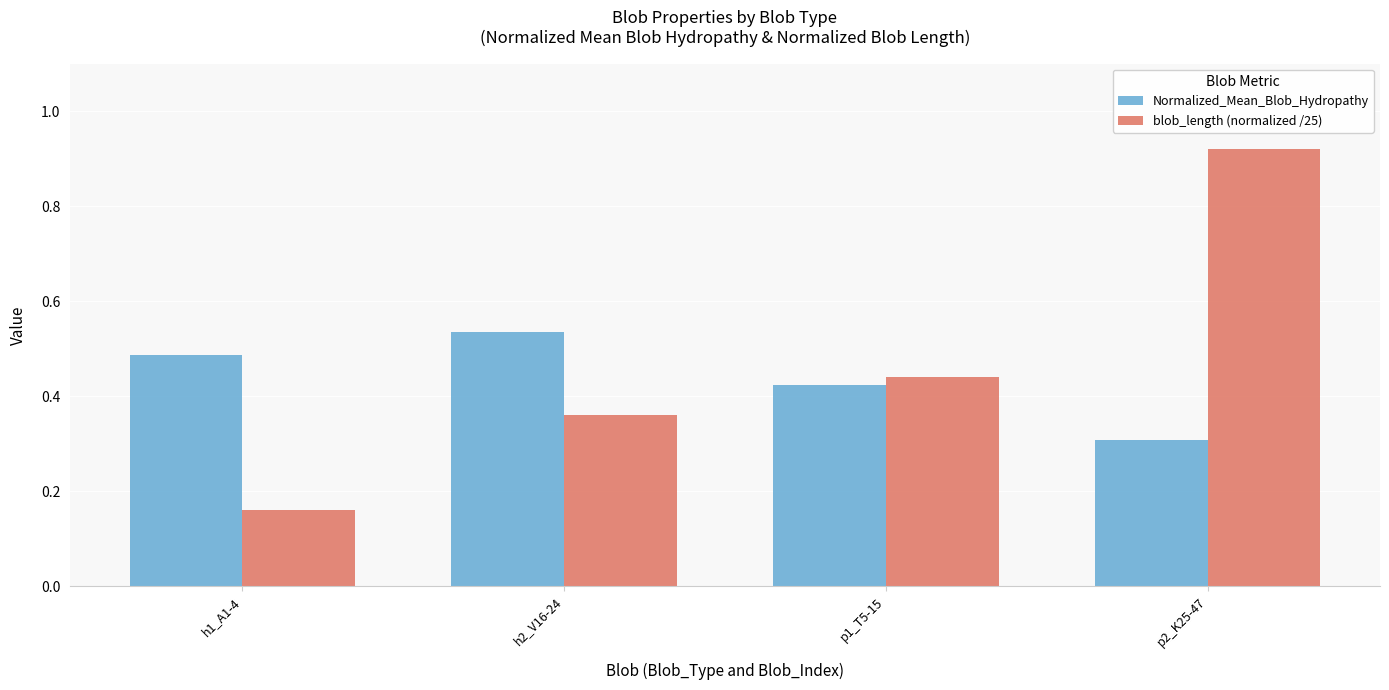

What are all the series names shown in the legend?

Normalized_Mean_Blob_Hydropathy, blob_length (normalized /25)